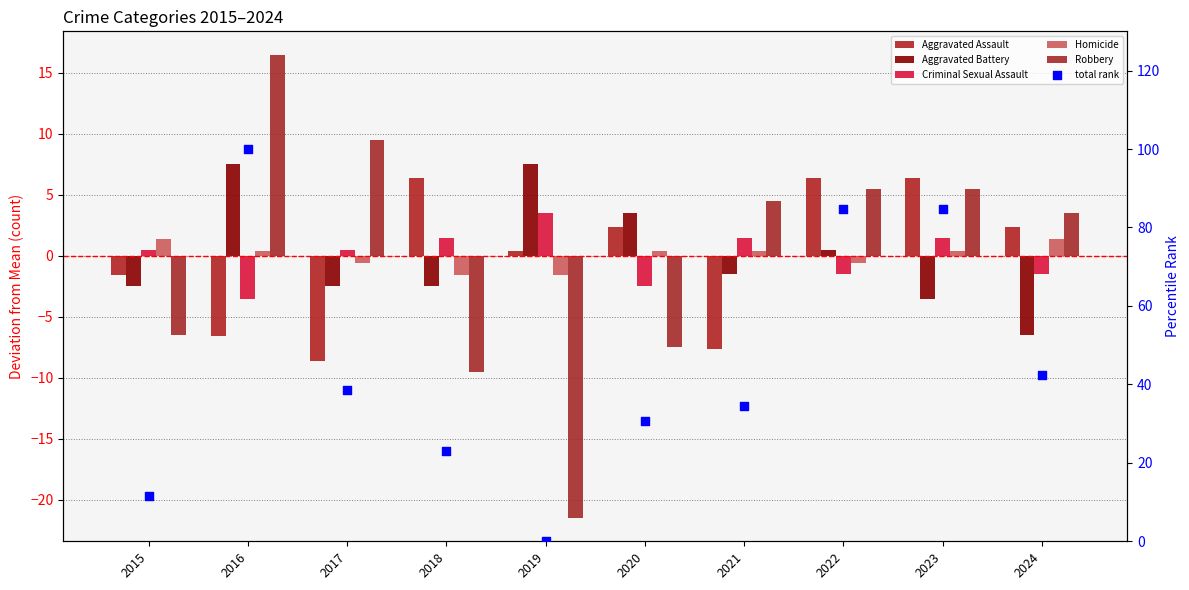

Which series reaches the maximum Y coordinate?

total rank